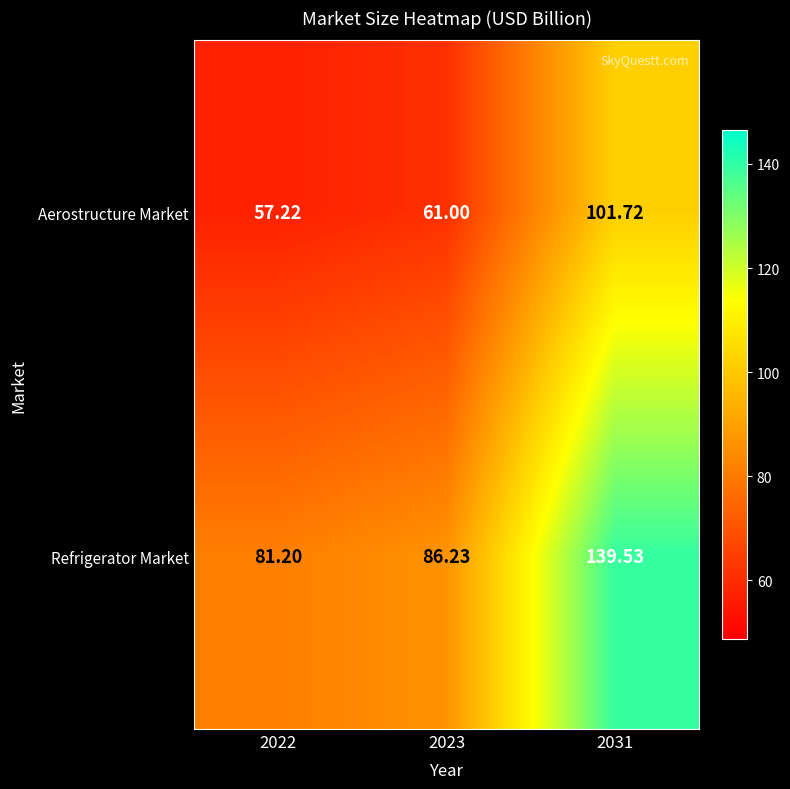

Between 2022 and 2031, which series saw the biggest shift?

Refrigerator Market